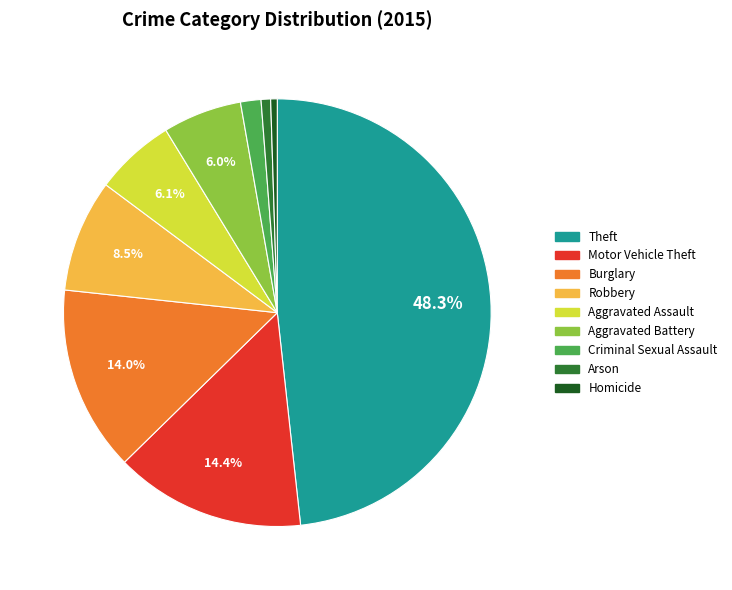

What is the largest slice in the pie chart?

Theft